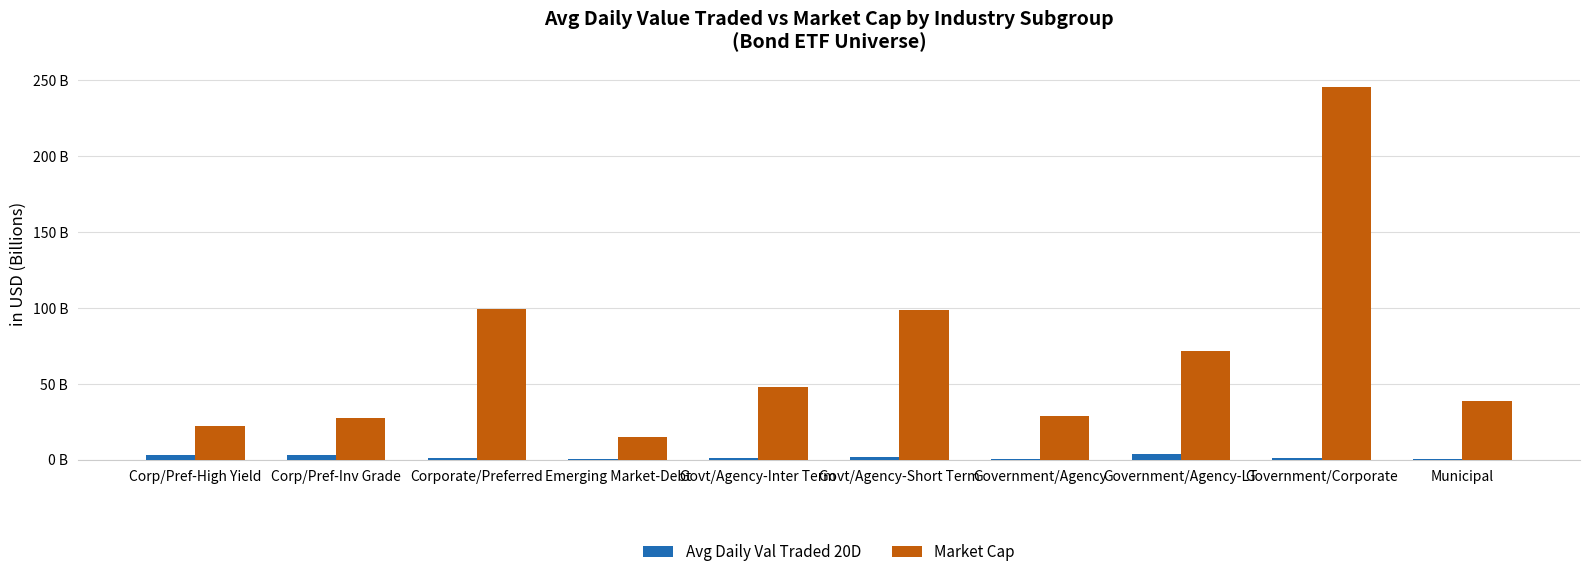

What are all the series names shown in the legend?

Avg Daily Val Traded 20D, Market Cap